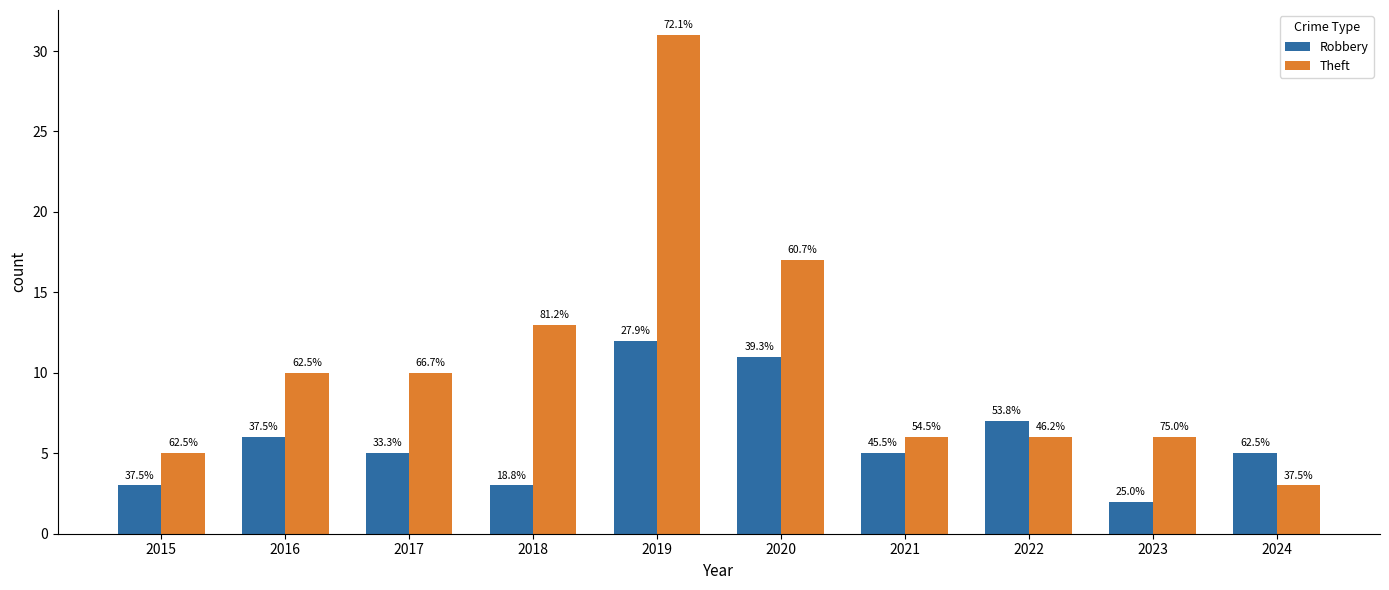

What are all the series names shown in the legend?

Robbery, Theft